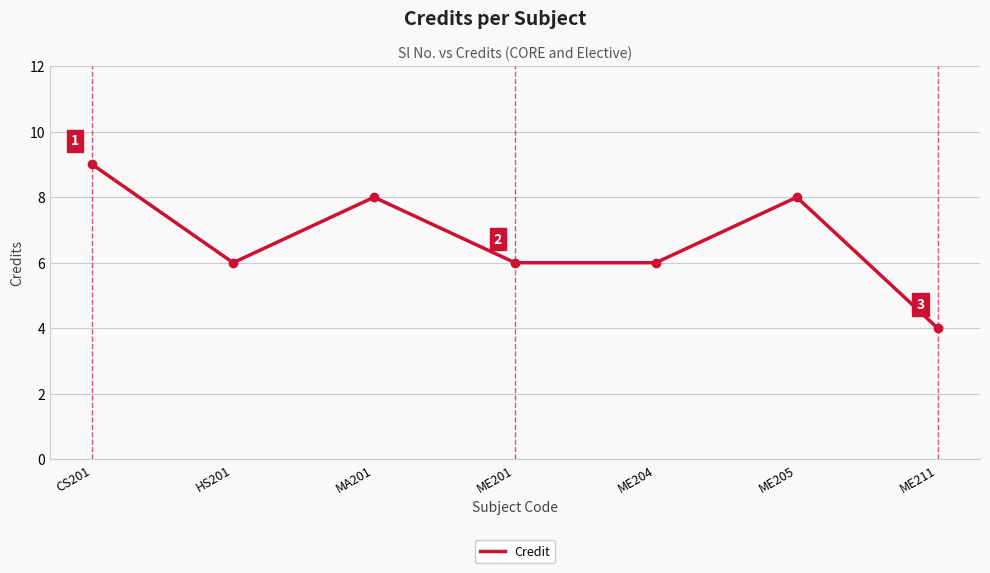

What position from the right is ME204?

3